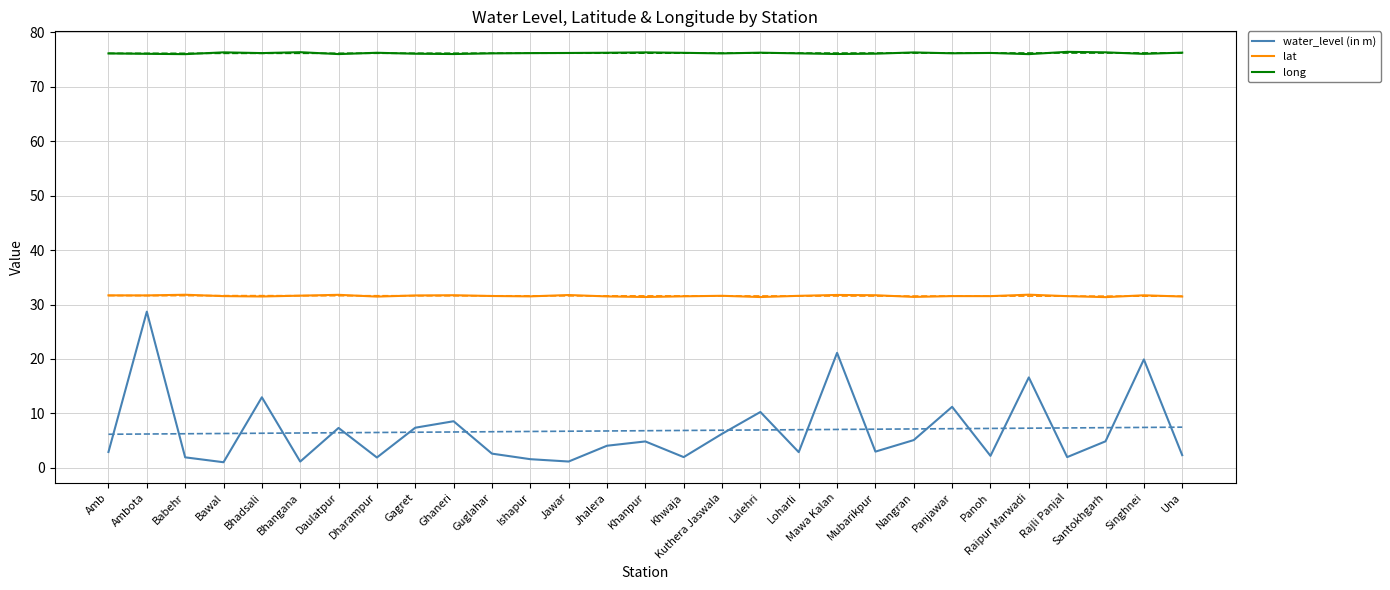

What is the label of the 7th point from the right?

Panjawar